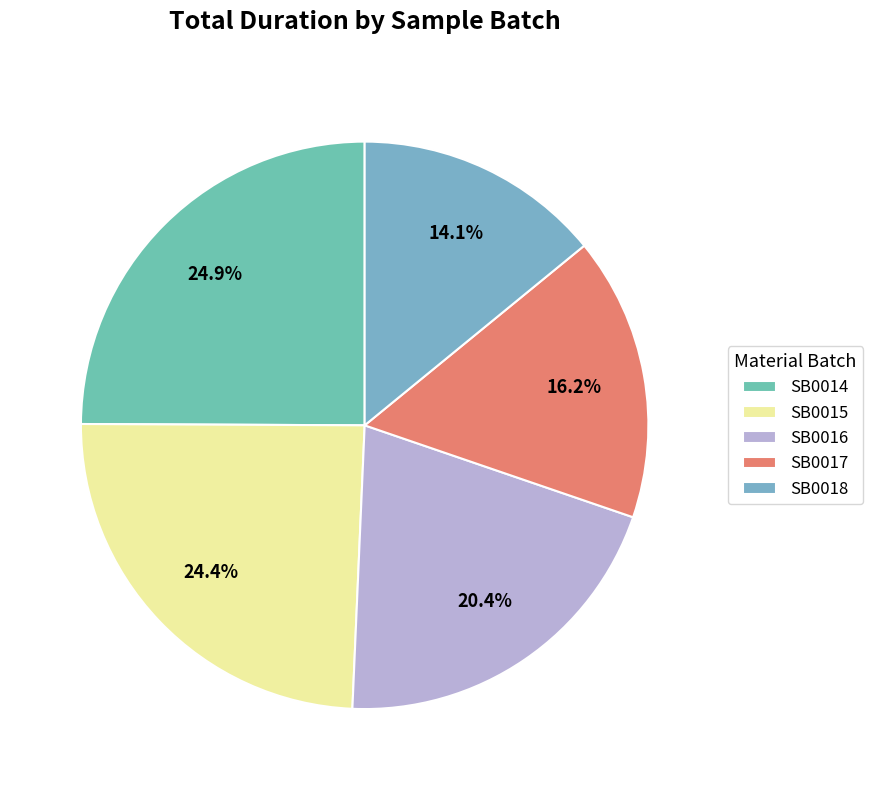

To the nearest percent, what is the combined percentage of SB0015 and SB0016?

45%